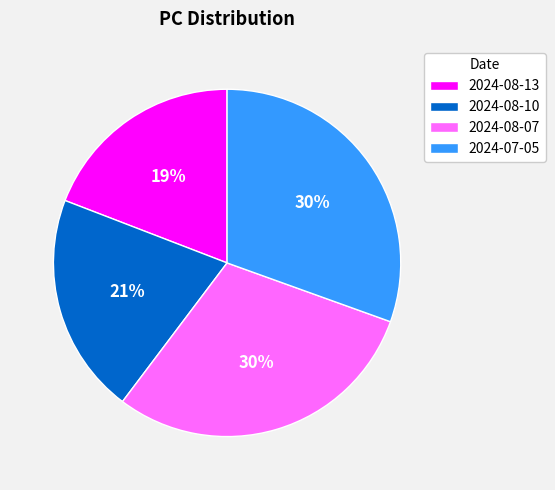

Which category has the smallest portion of the pie?

2024-08-13